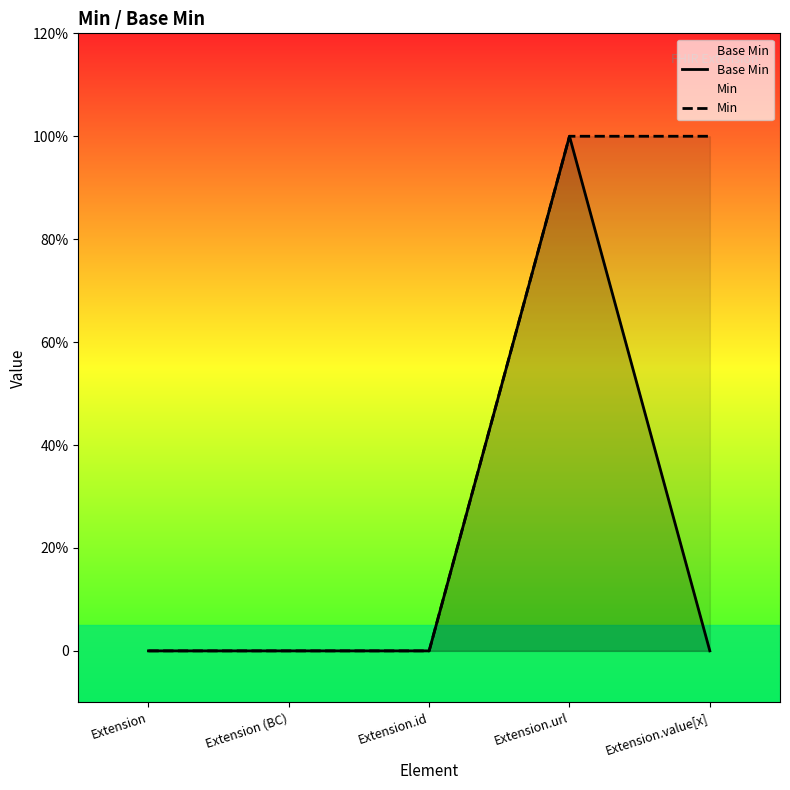

How many values in Min are above zero?

2